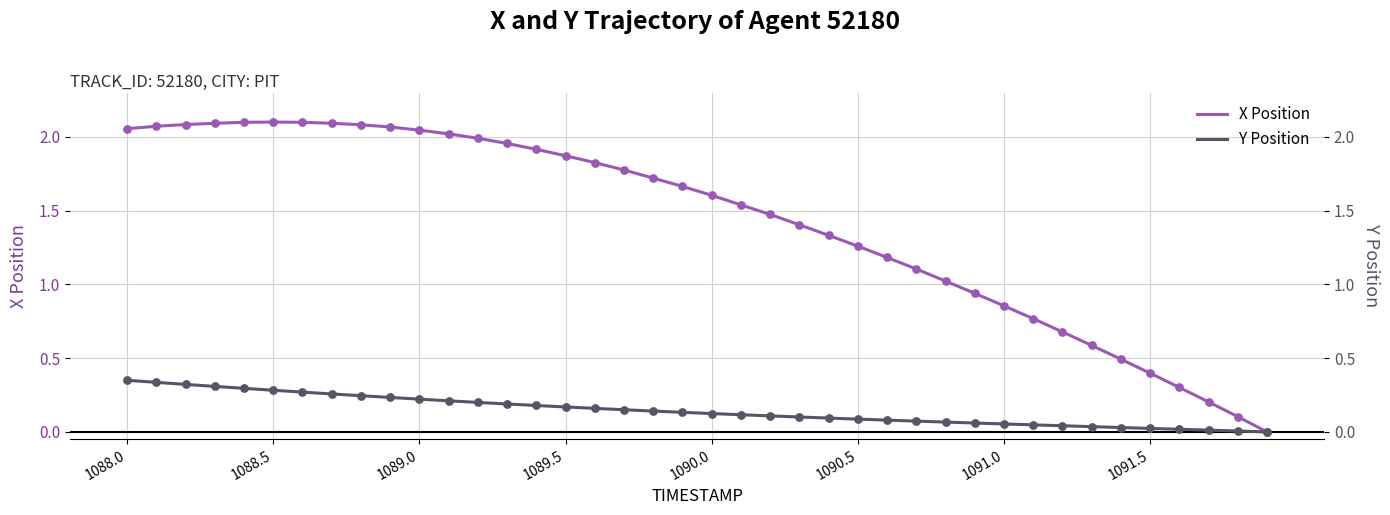

Which series contains the highest Y value?

X Position